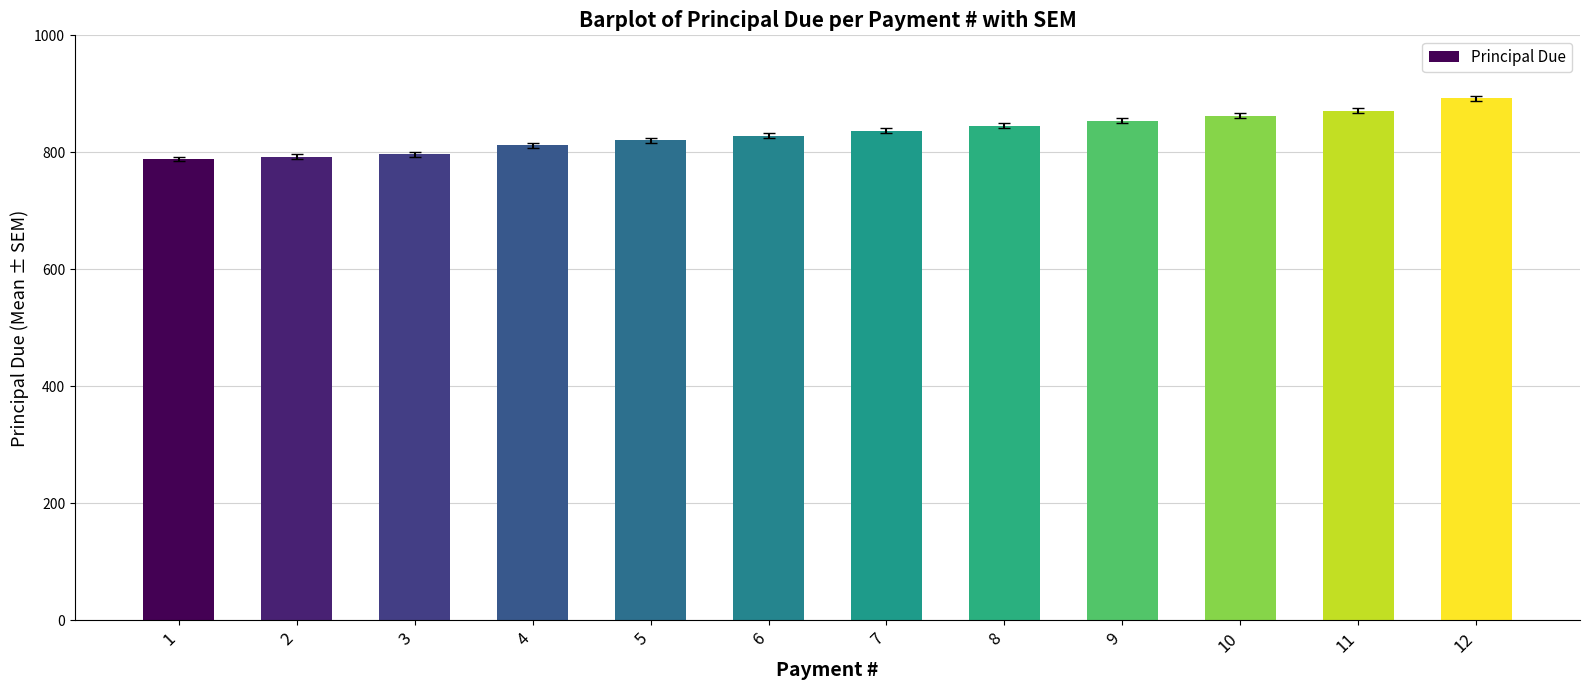

What is the difference between the maximum and minimum values?

104.1